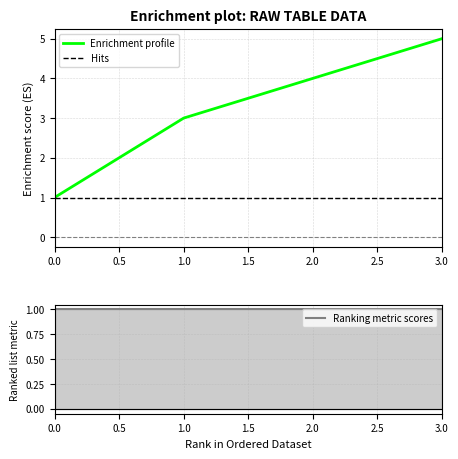

True or false: Hits and Ranking metric scores cross at least once.

False